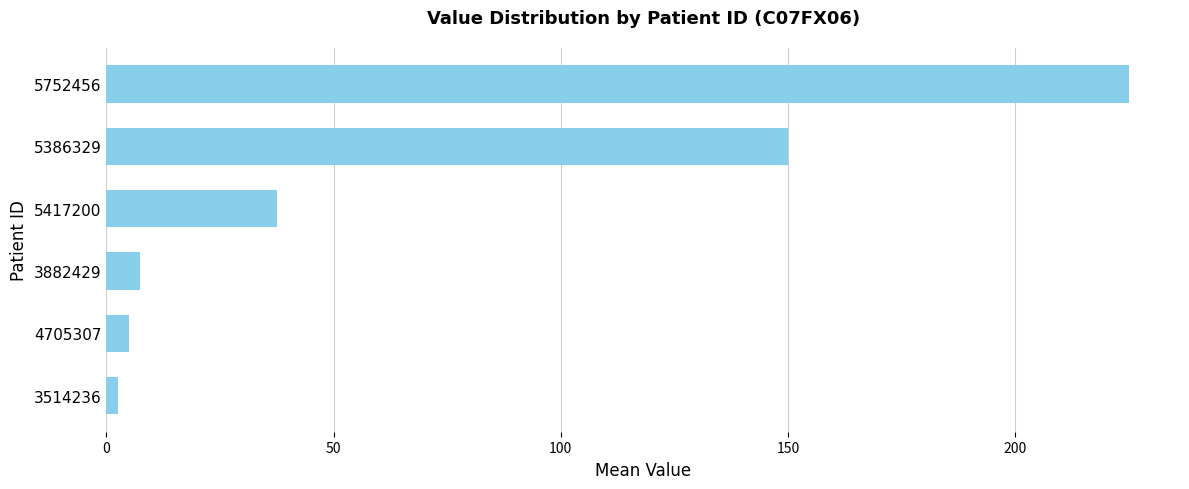

Reading bottom to top, what are all the values shown in this chart?

3514236=2.5	4705307=5.0	3882429=7.5	5417200=37.5	5386329=150.0	5752456=225.0